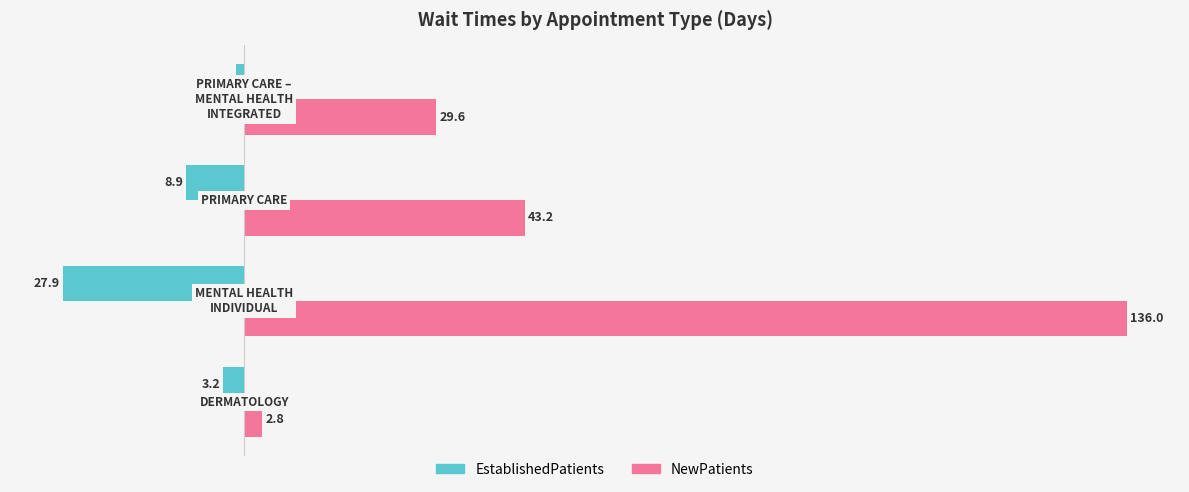

How many categories are shown in the chart?

4